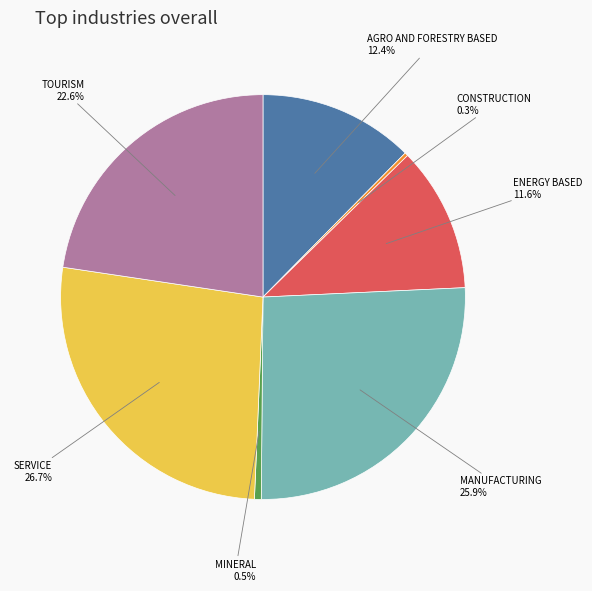

How much of the chart is everything except MANUFACTURING?

74.1%